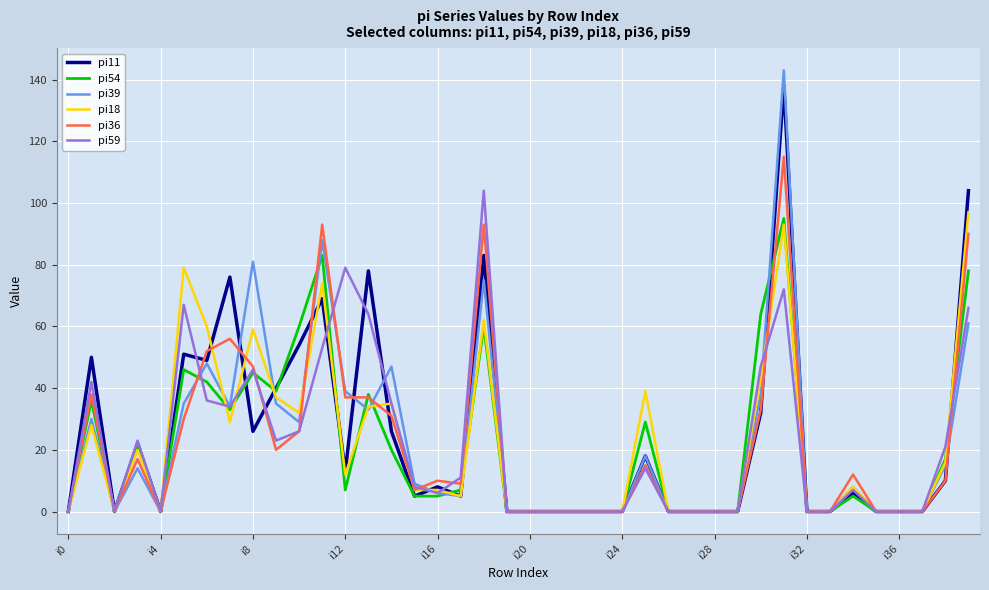

What are all the series names shown in the legend?

pi11, pi54, pi39, pi18, pi36, pi59